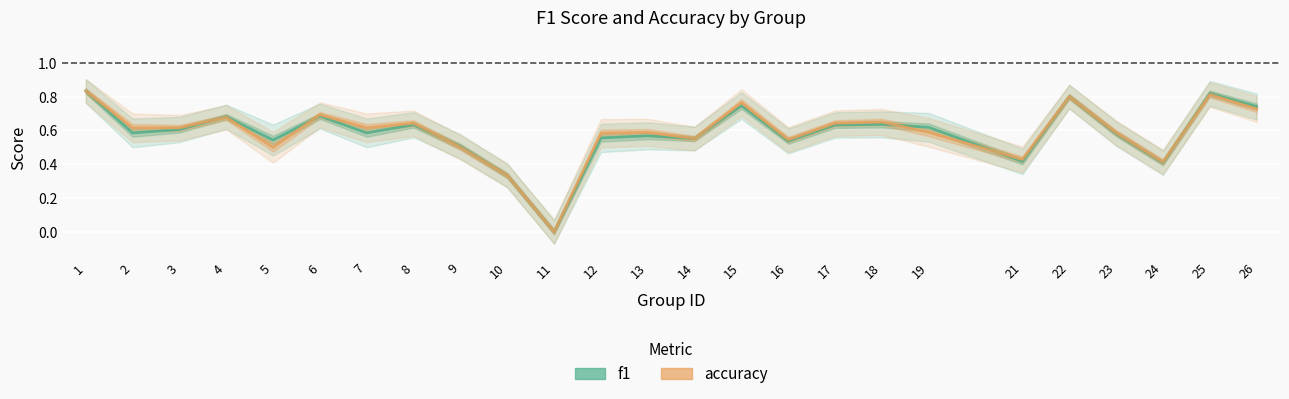

At which category is the sum across all series the highest?

1